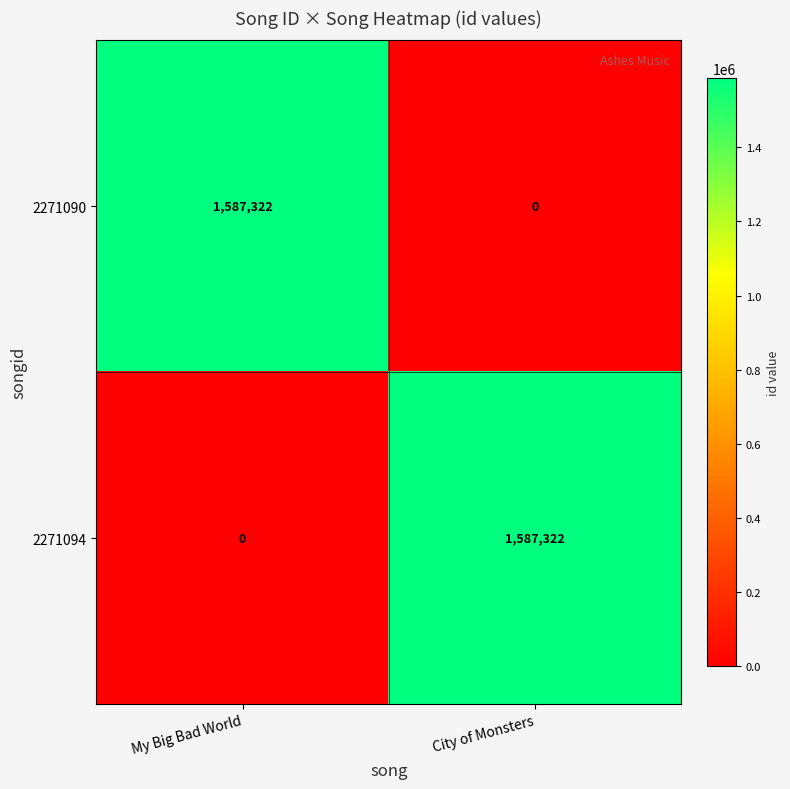

What is the difference between the maximum and minimum values in the 2271094 series?

1587322